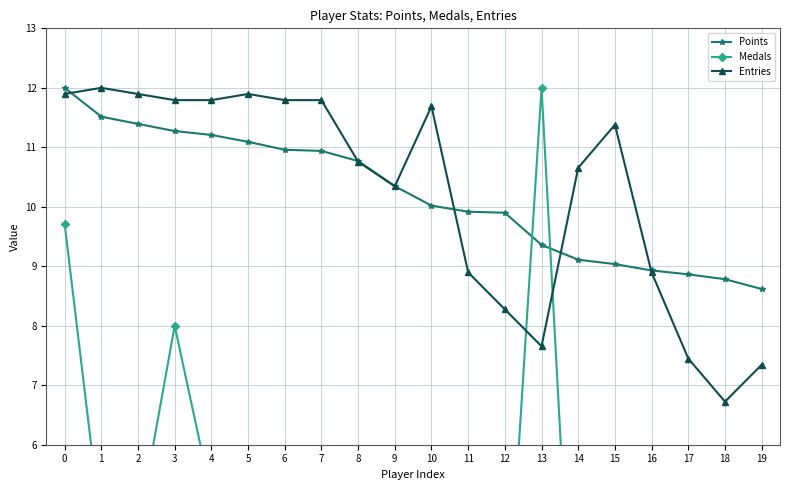

What is the value of the Points point at the 5th from the left?

11.2